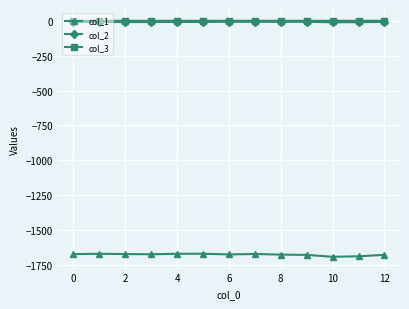

True or false: col_1 and col_3 cross at least once.

False